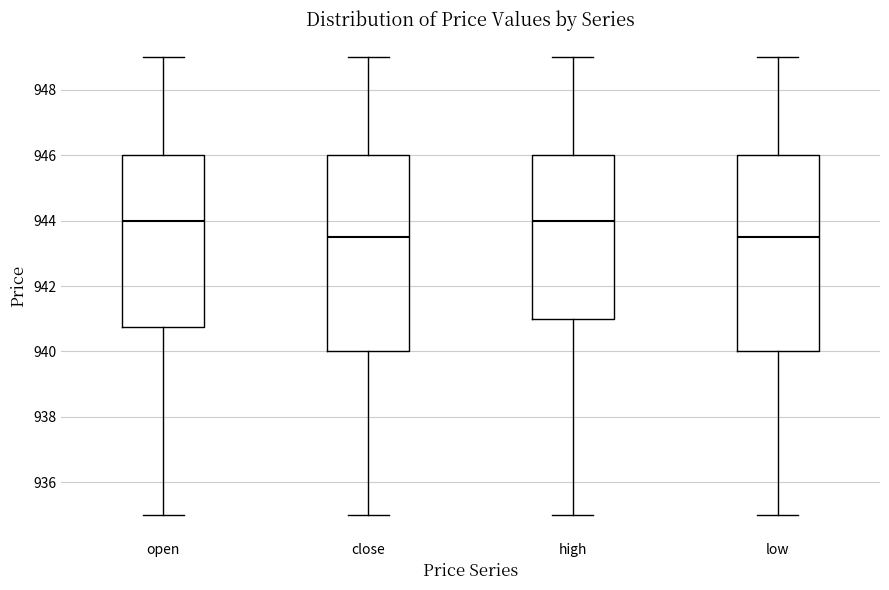

Where does the median line of the box for open sit on the y-axis? The values are not printed on the chart, so give them approximately, as read against the axis.

944.0